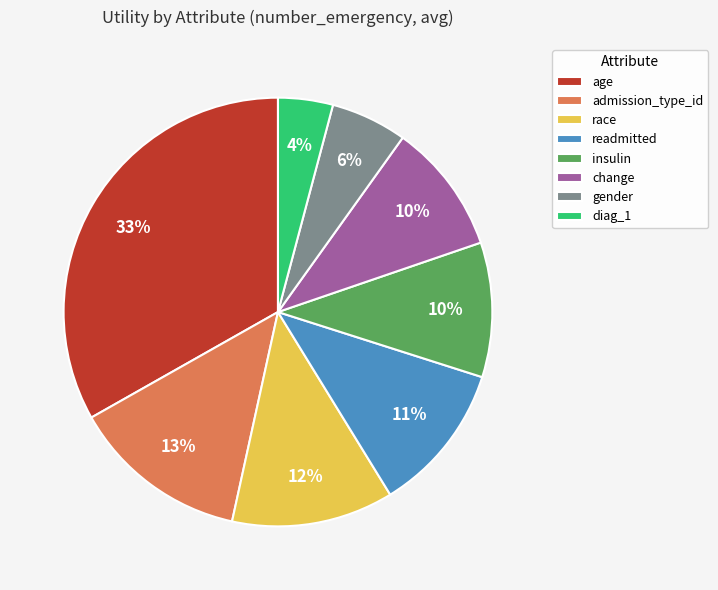

Is admission_type_id the majority of the pie?

No